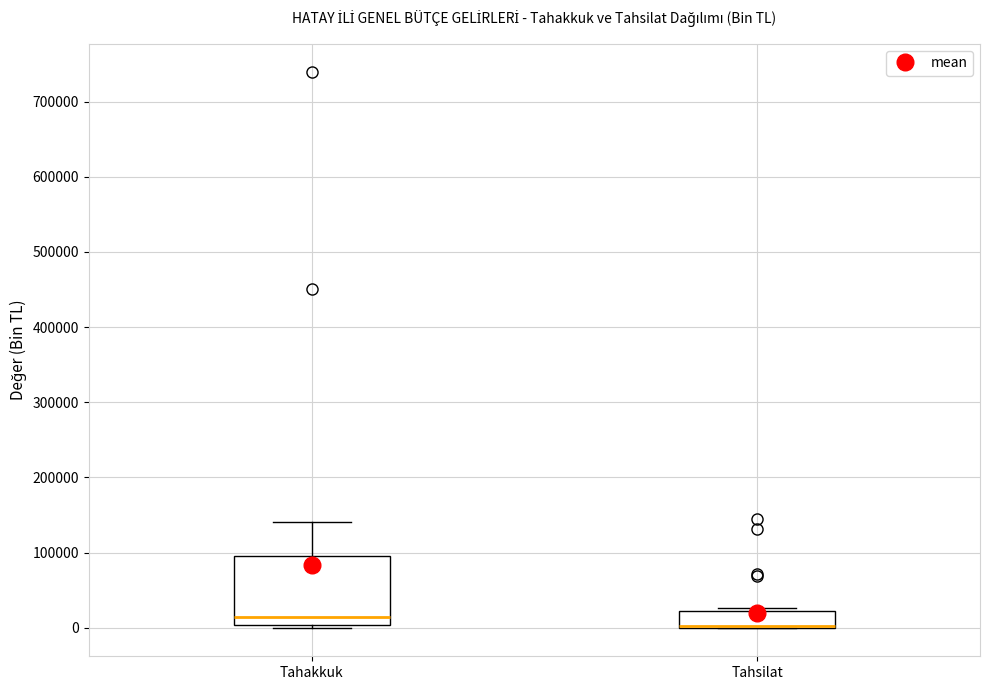

Which box is the tallest, from its lower edge to its upper edge?

Tahakkuk